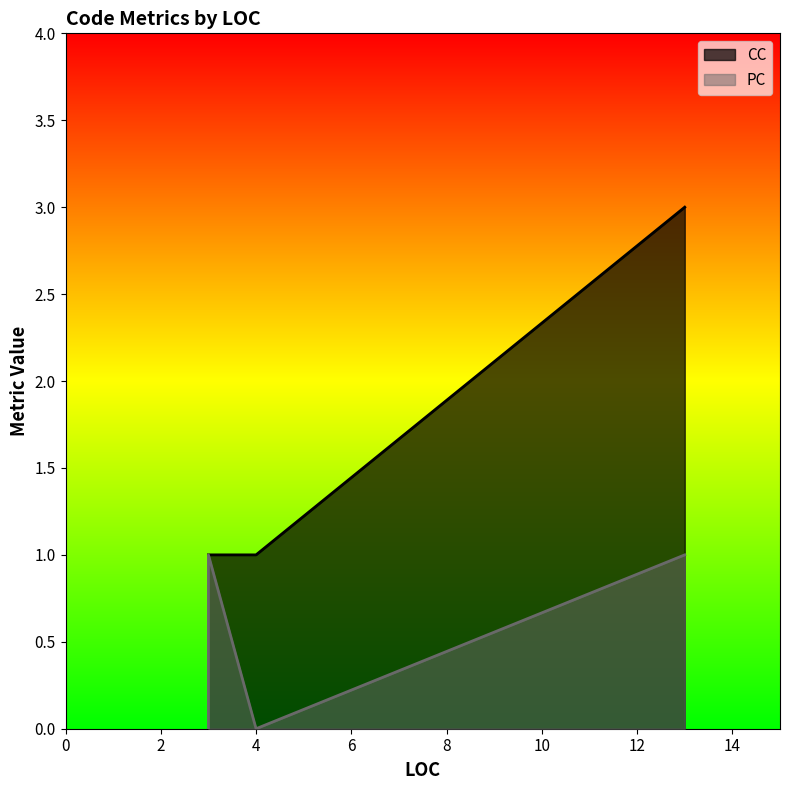

What is the average value?

2